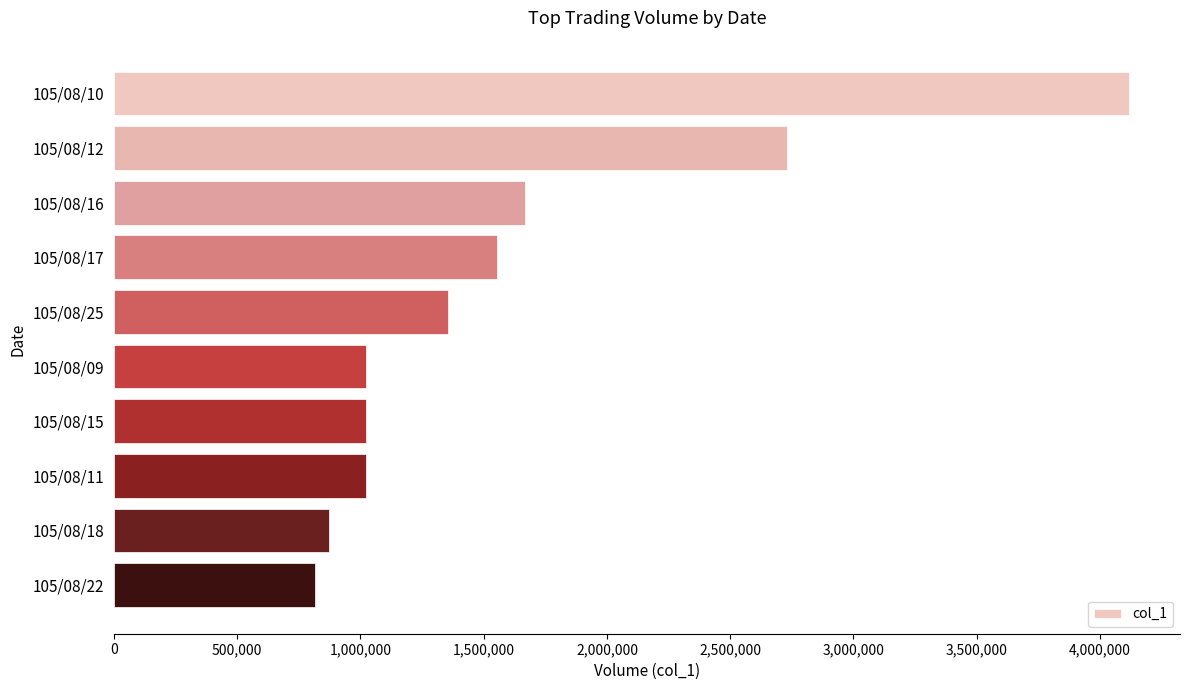

How many series are shown in this chart?

1